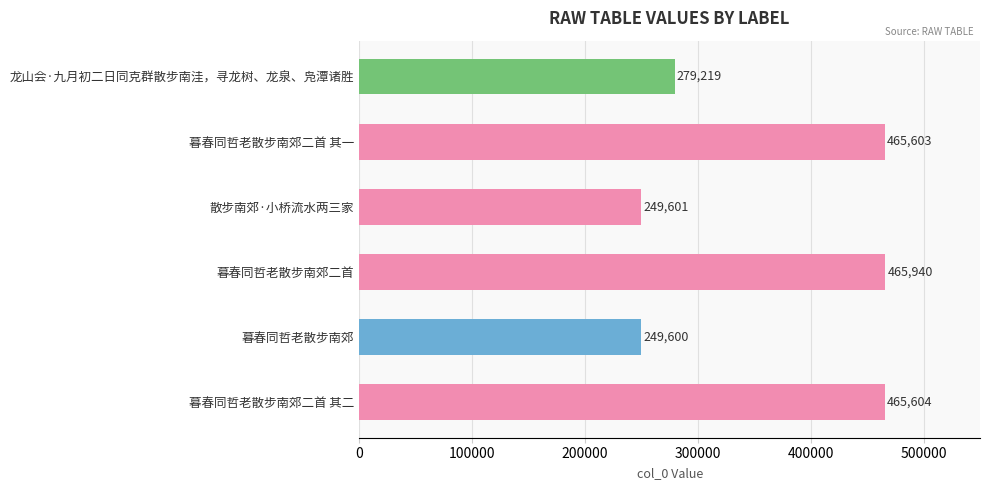

List the labels in order of value, largest first.

暮春同哲老散步南郊二首, 暮春同哲老散步南郊二首 其二, 暮春同哲老散步南郊二首 其一, 龙山会·九月初二日同克群散步南洼，寻龙树、龙泉、凫潭诸胜, 散步南郊·小桥流水两三家, 暮春同哲老散步南郊